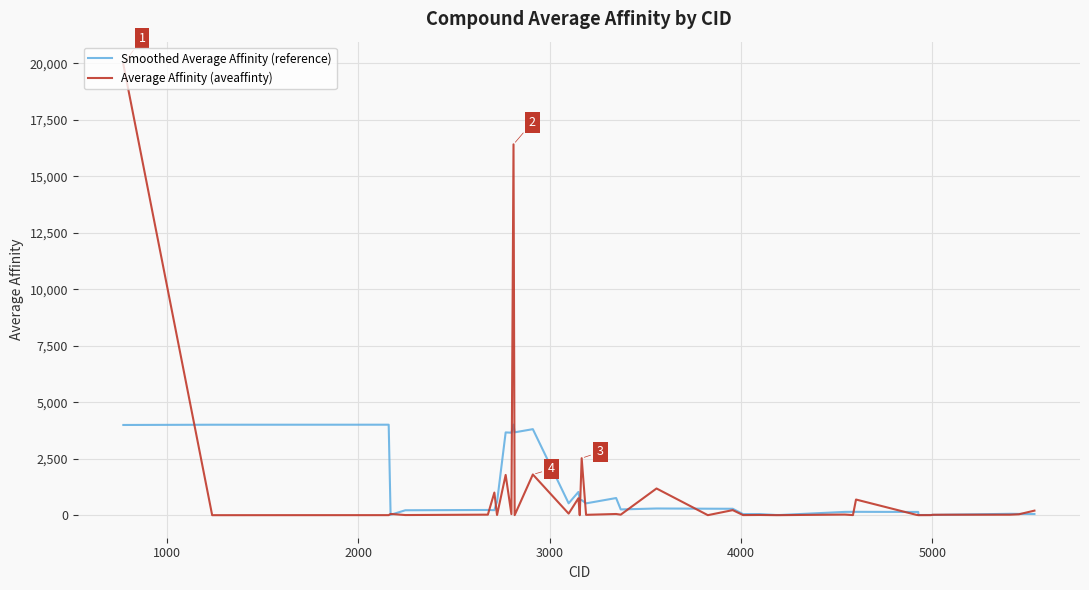

What is the greatest value displayed?

19956.6